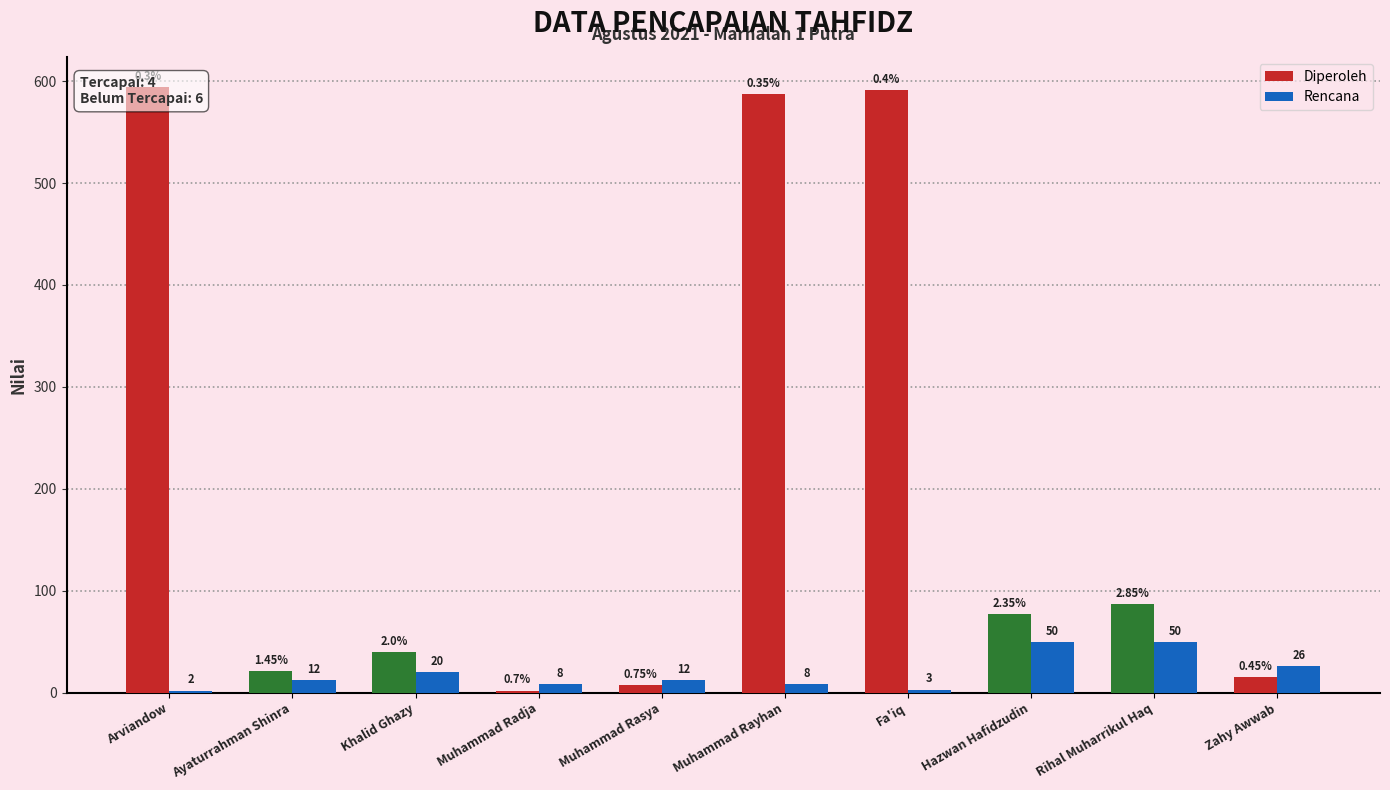

How many groups of bars are there?

10